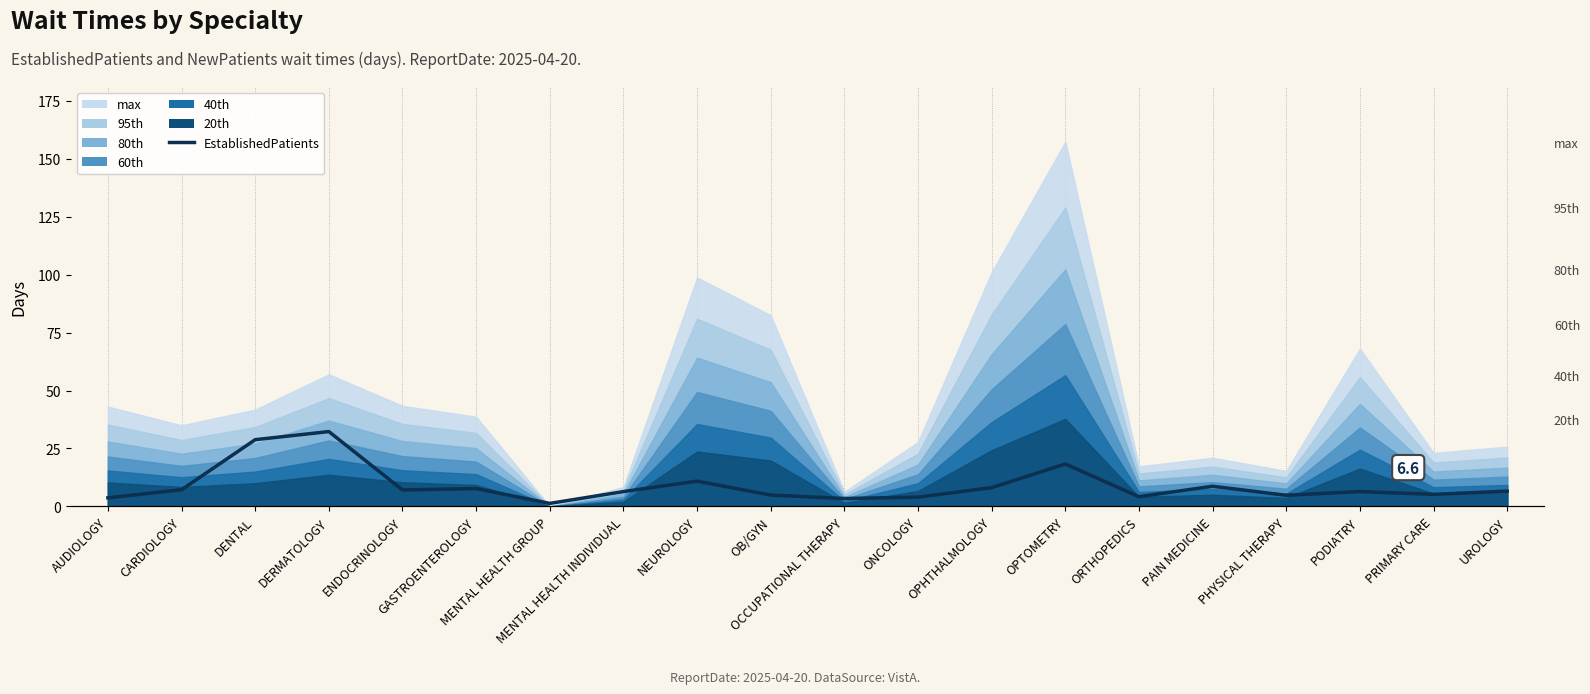

True or false: there are more than 0 points higher than both neighbors.

True